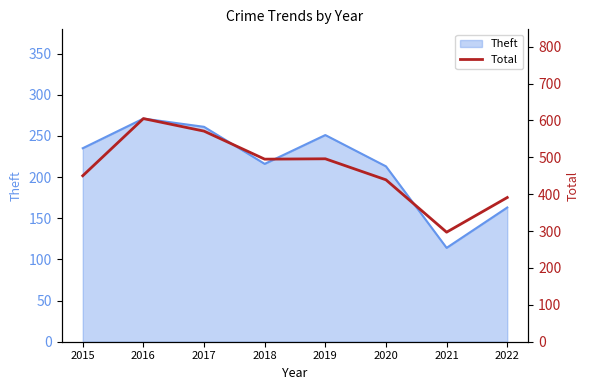

The chart shows a value of 297 at 2021. True or false?

True